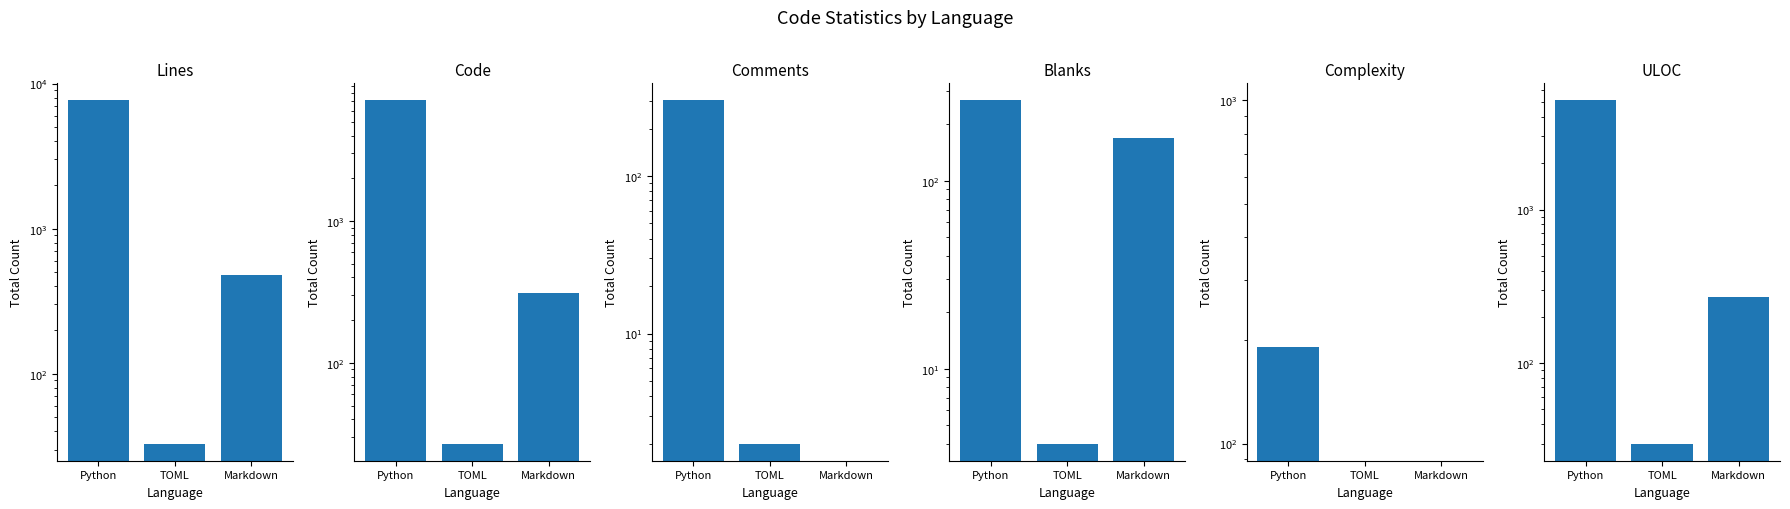

Are the bars grouped side by side (vs. stacked)?

Yes